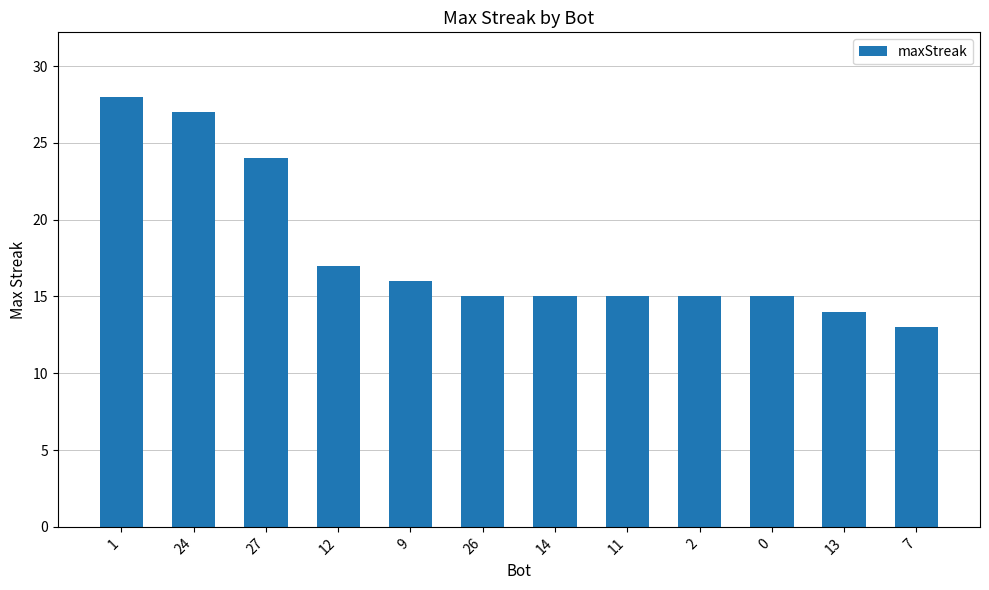

Reading left to right, extract all data points from this chart.

1=28	24=27	27=24	12=17	9=16	26=15	14=15	11=15	2=15	0=15	13=14	7=13